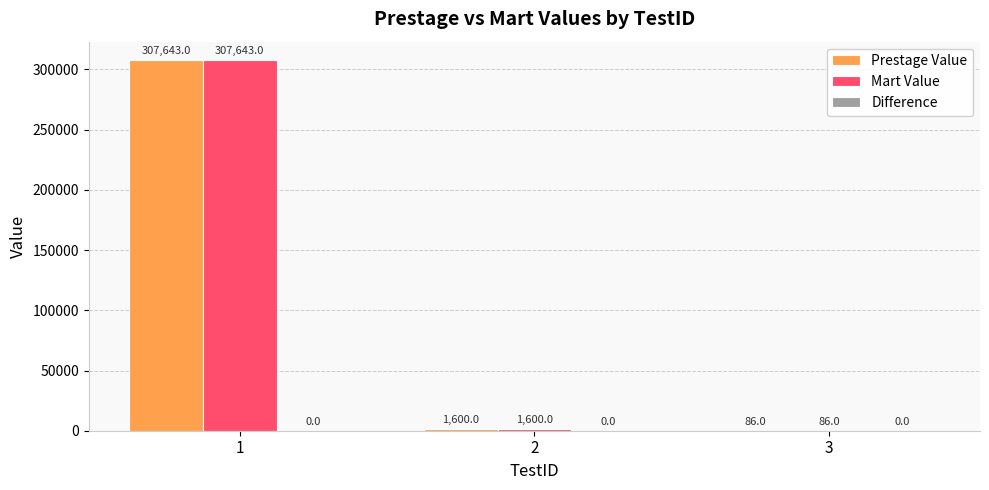

What is the spread (max minus min) of values at 1?

0